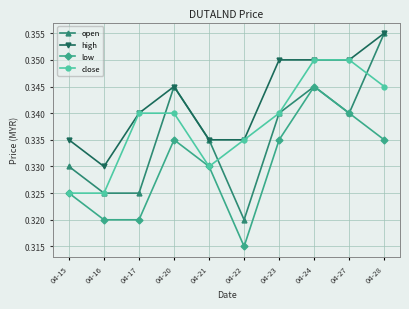

True or false: high and low cross at least once.

False